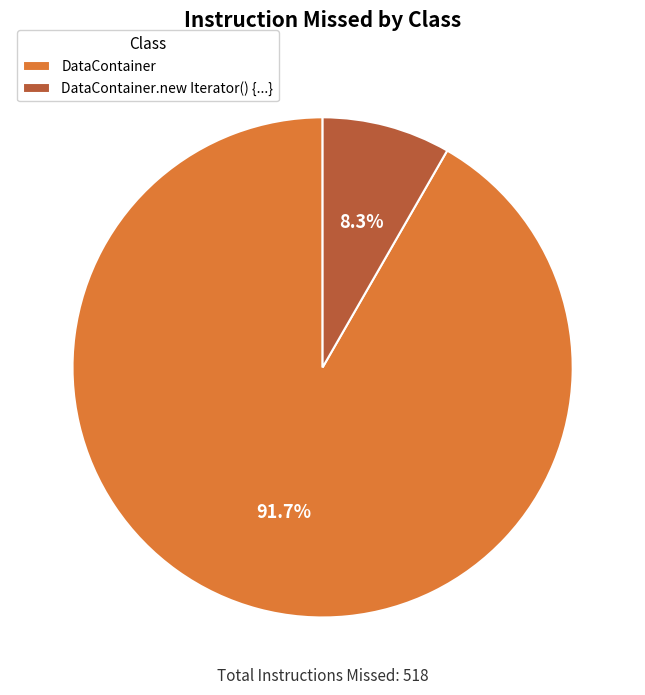

Is it true that DataContainer is 99% of the pie?

False